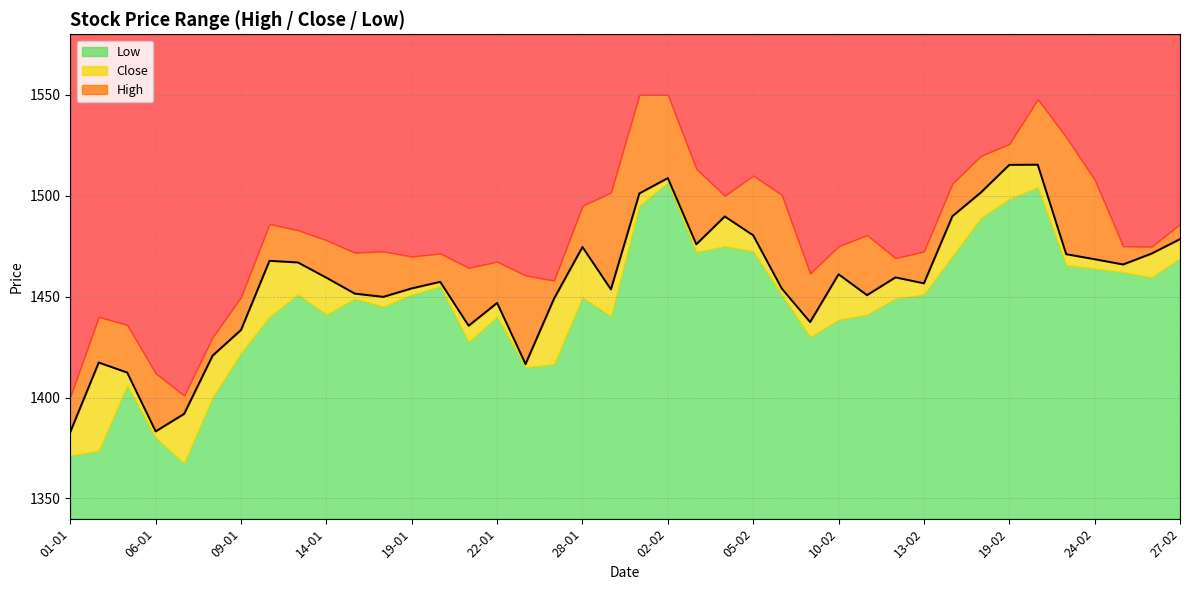

True or false: Low and High intersect in this chart.

False